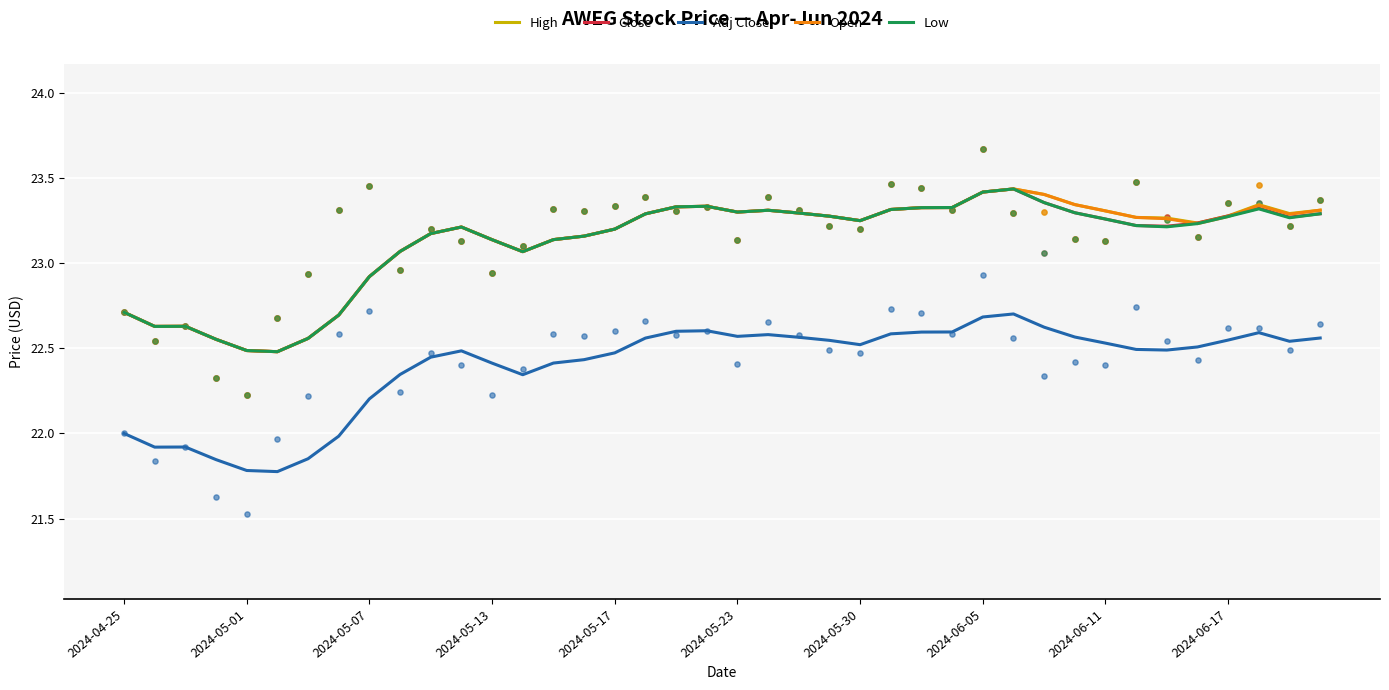

Which series has the largest Y range (max minus min)?

High